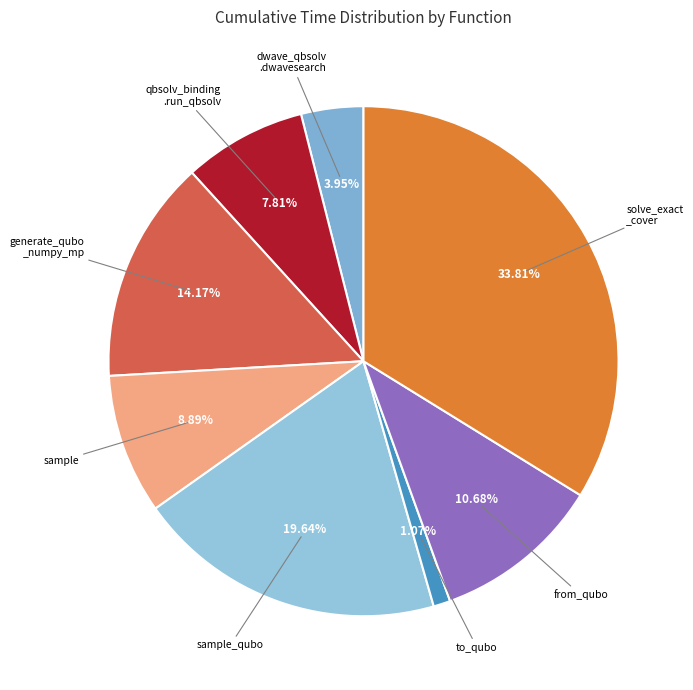

Count the number of slices in the pie.

8